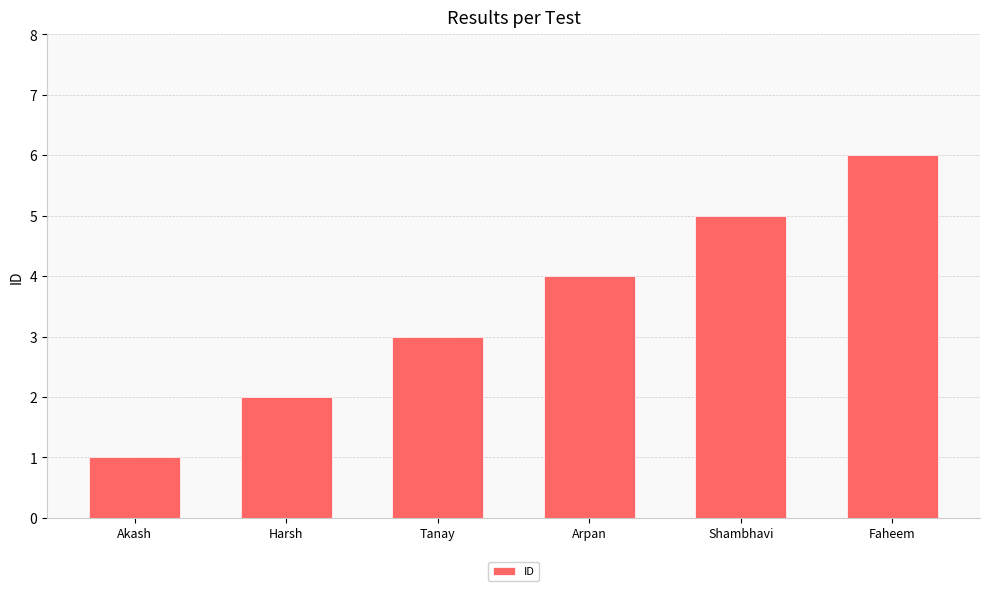

Rank the categories by value from highest to lowest.

Faheem, Shambhavi, Arpan, Tanay, Harsh, Akash